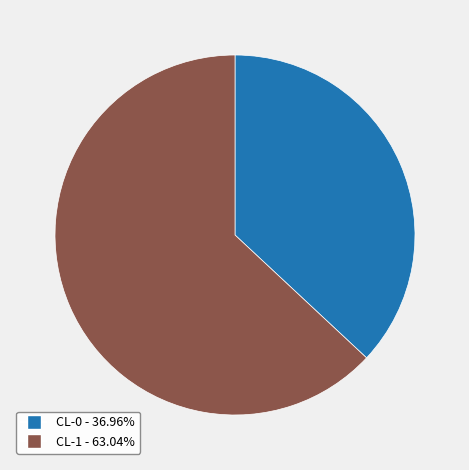

Is the sum of CL-1 - 63.04% and CL-0 - 36.96% greater than half?

Yes